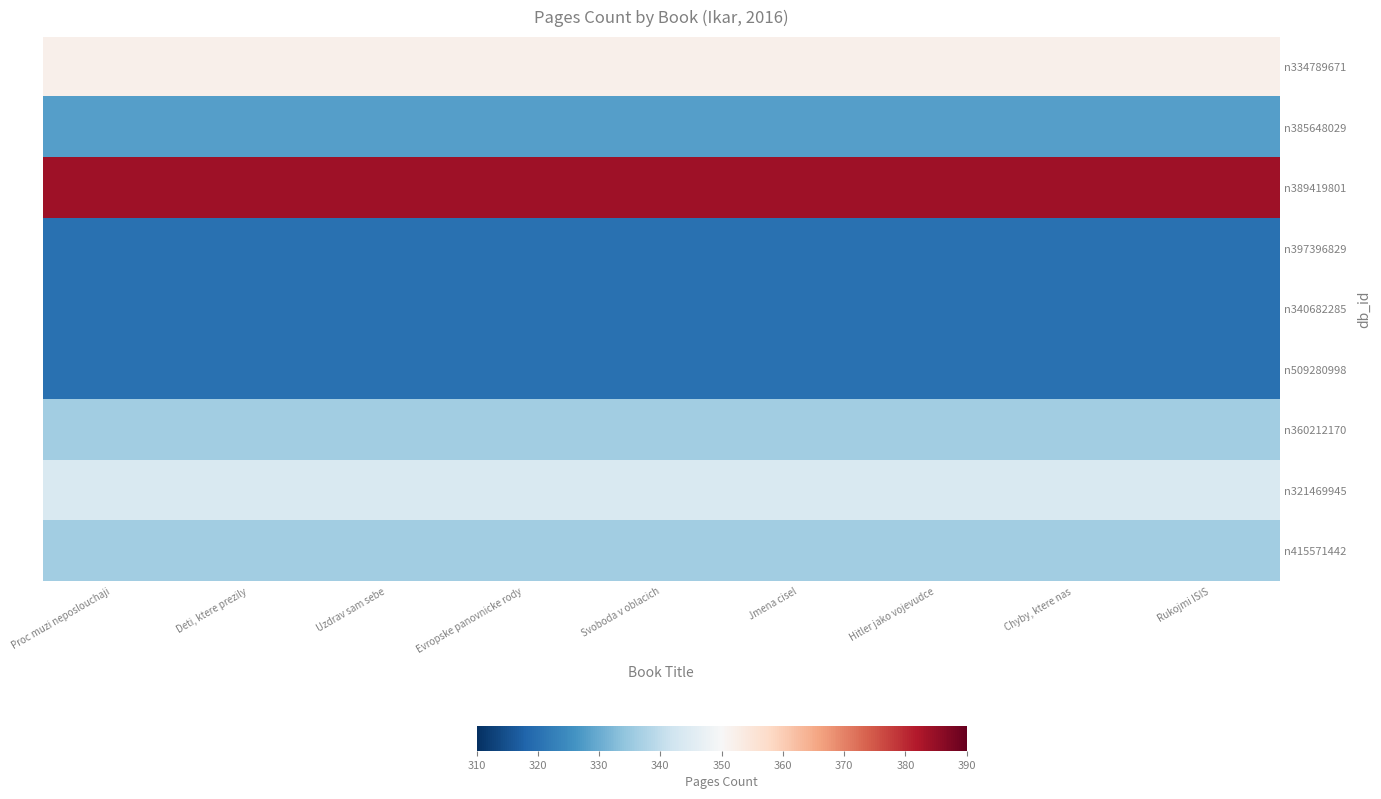

At how many categories does at least one series exceed 325?

9